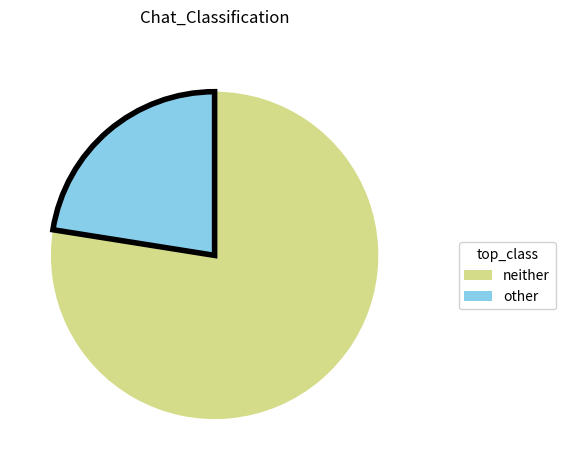

Is there any slice that represents more than half of the pie?

Yes